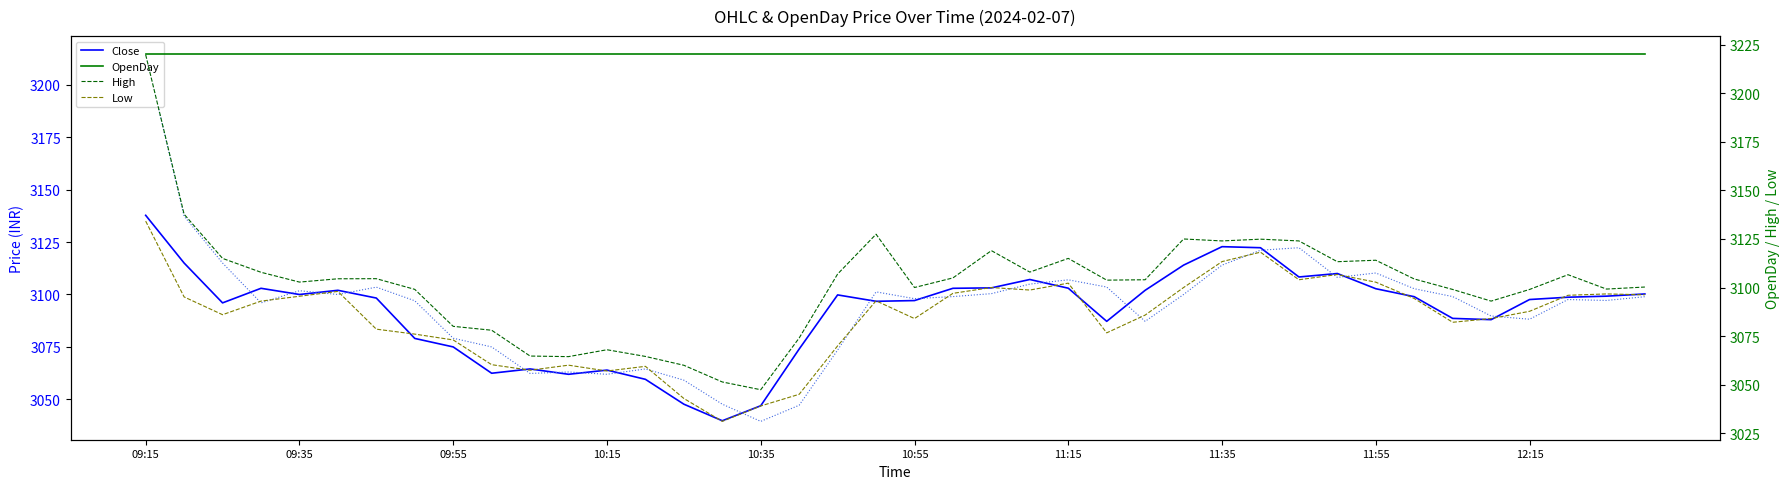

At which category is the sum across all series the highest?

09:15